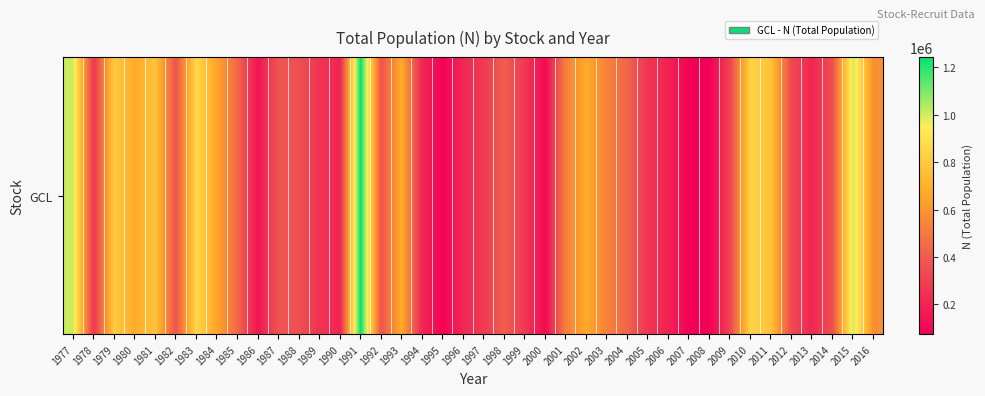

Rank the categories by value from highest to lowest.

1991, 1977, 2015, 1983, 2010, 1979, 1981, 2011, 1980, 1993, 2002, 1984, 2016, 2003, 2001, 1985, 2004, 1998, 1987, 1992, 1982, 2014, 1988, 2012, 2009, 1997, 1999, 1978, 2005, 1989, 1996, 2013, 1994, 1990, 2006, 1986, 2000, 2007, 1995, 2008